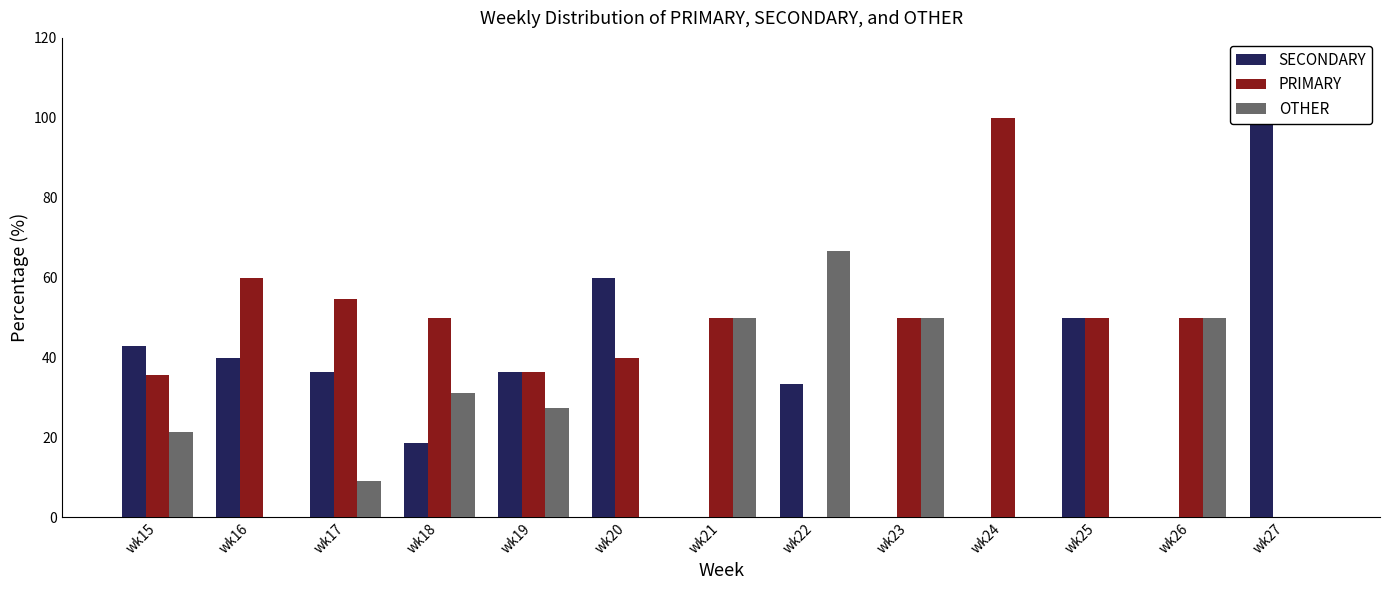

What is the total value across all series at wk22?

100.0